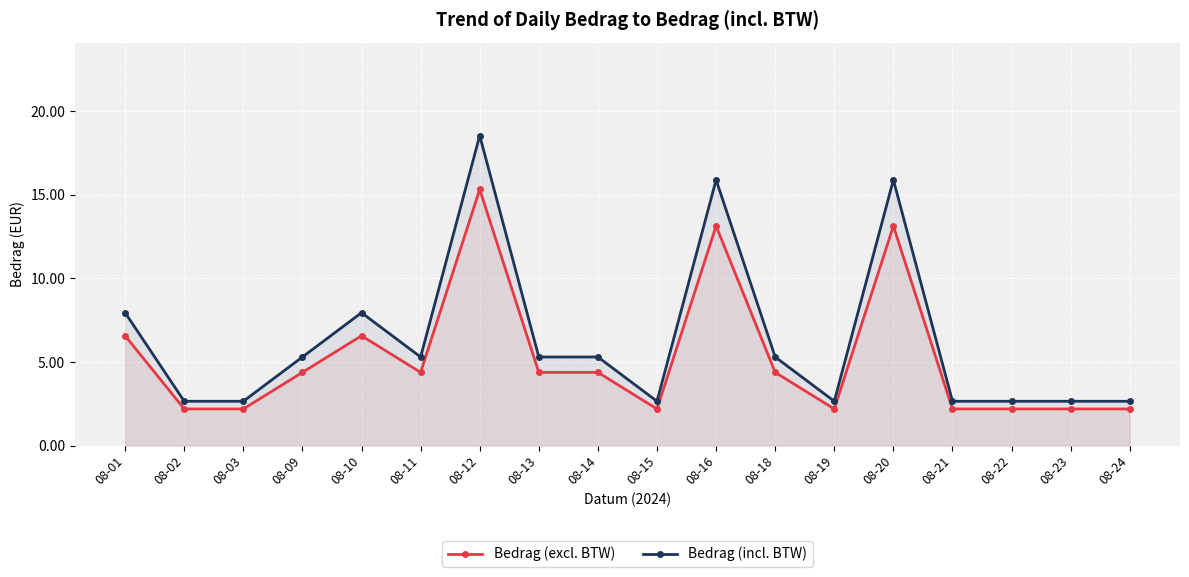

At 08-23, list the series in order from smallest to largest.

Bedrag (excl. BTW), Bedrag (incl. BTW)